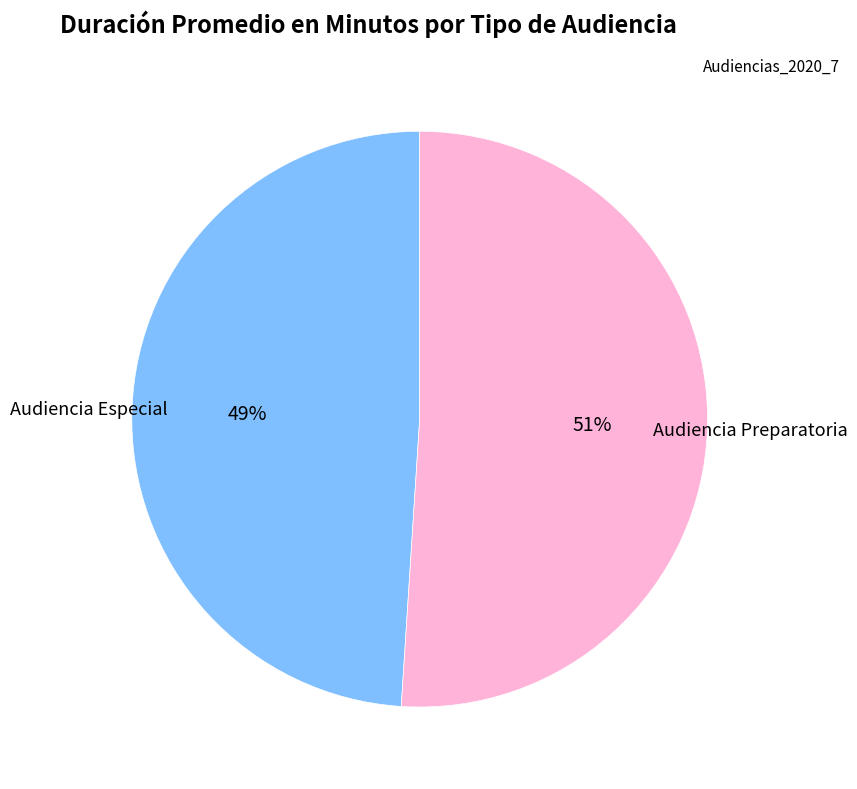

To the nearest percent, what is the difference between the largest and smallest slice percentages?

2%